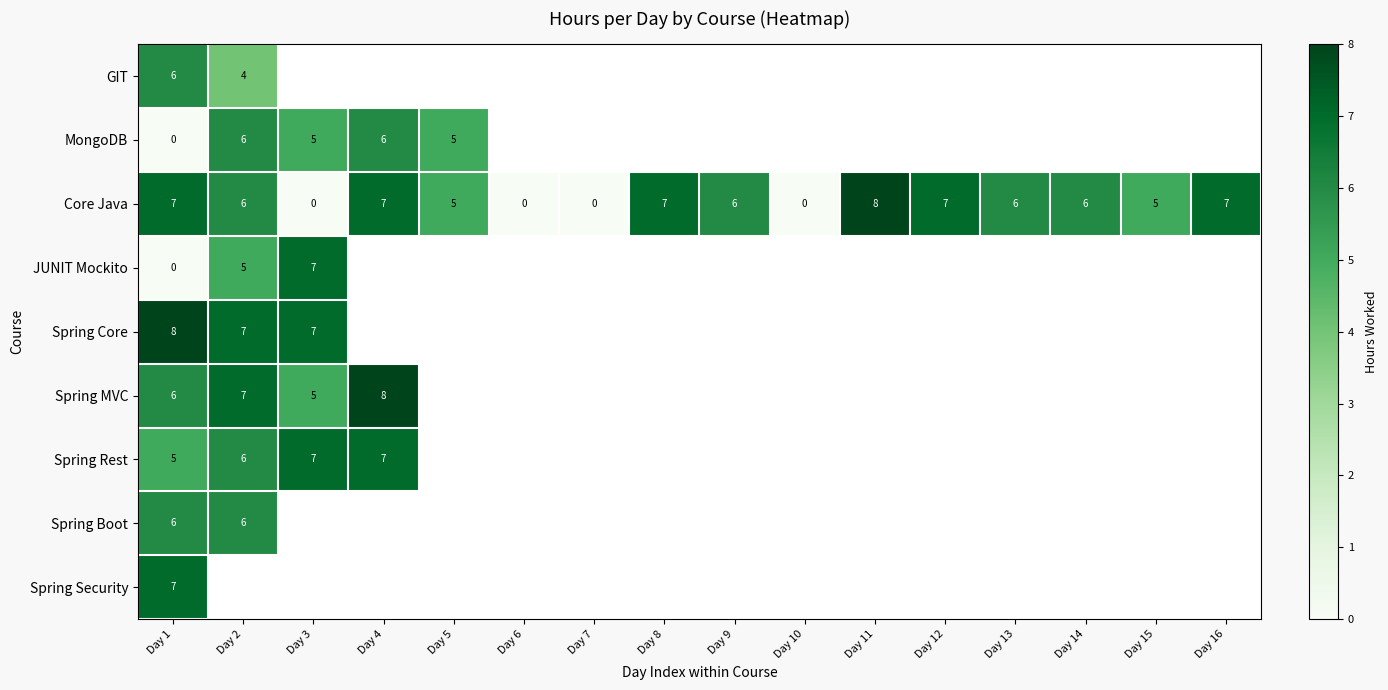

The Core Java series shows 3 at Day 5. True or false?

False